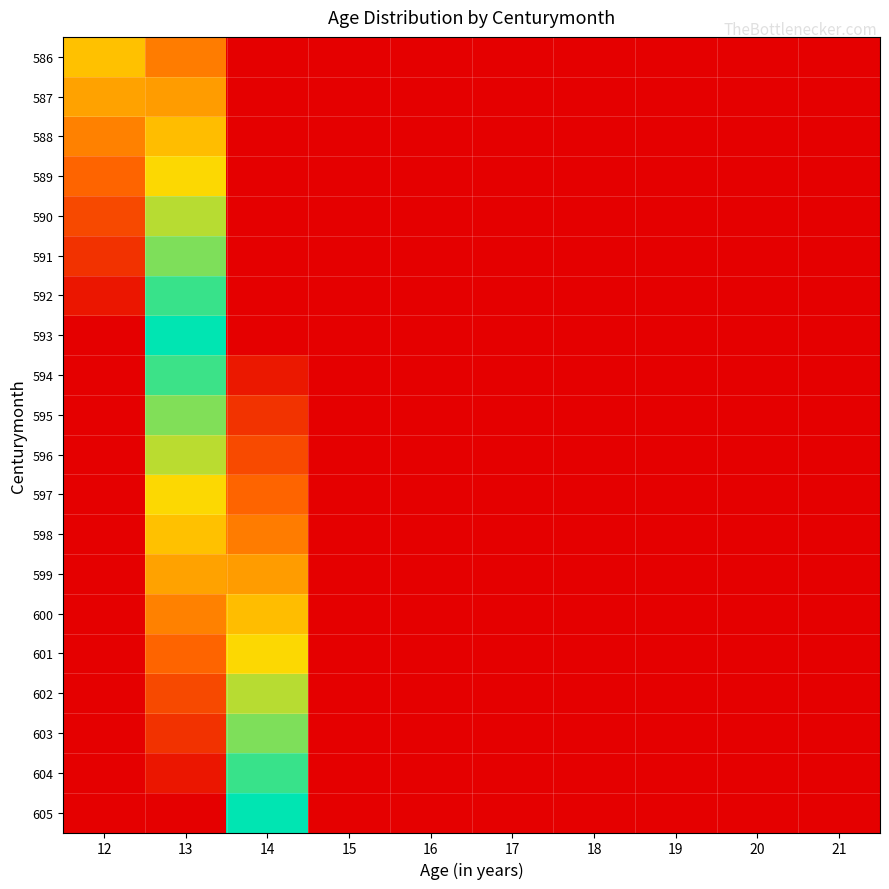

At which category does the chart reach its peak across all series?

13